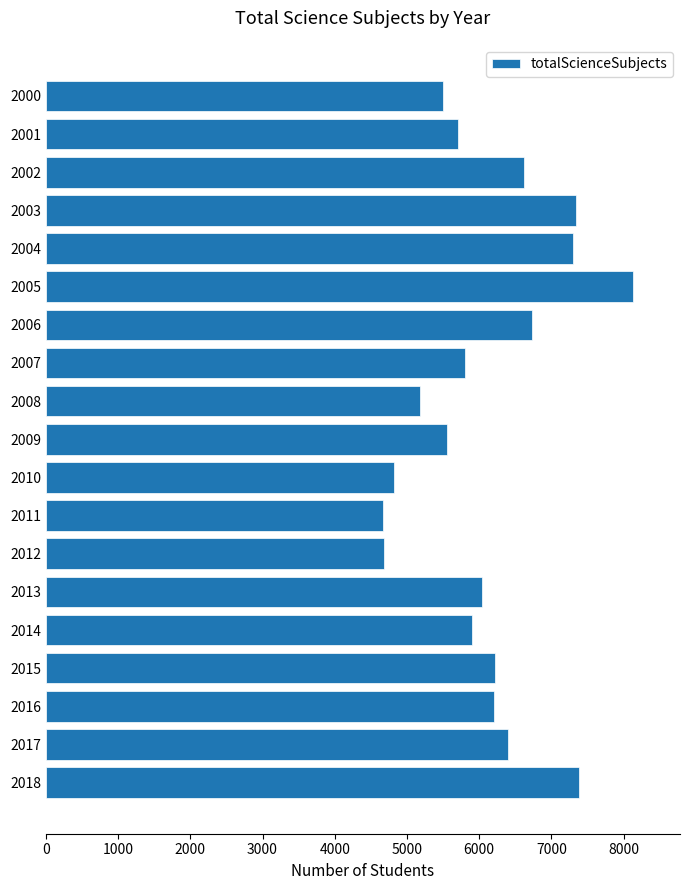

What is the value of the 16th bar from the top?

6215